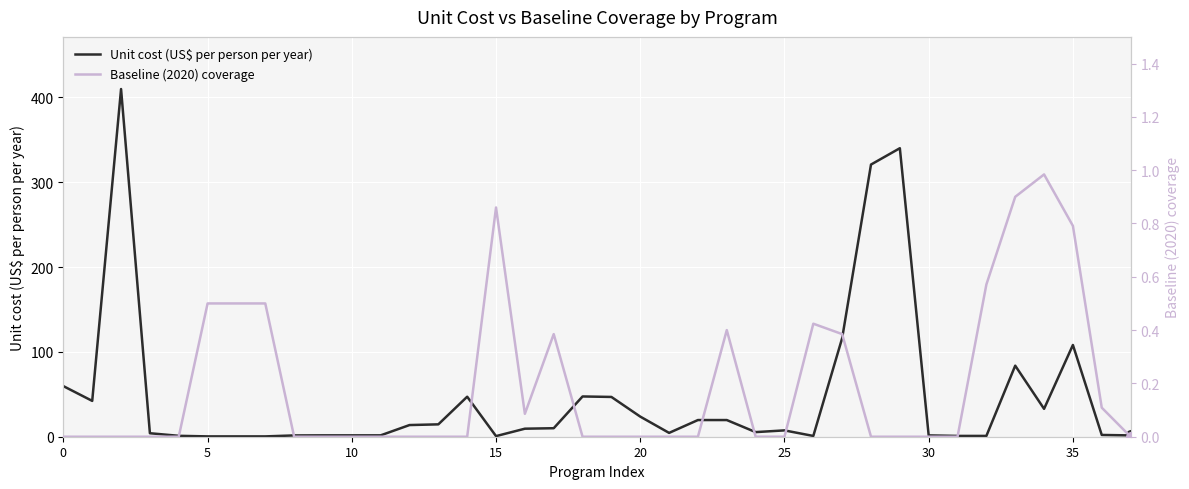

What are all the series names shown in the legend?

Unit cost (US$ per person per year), Baseline (2020) coverage